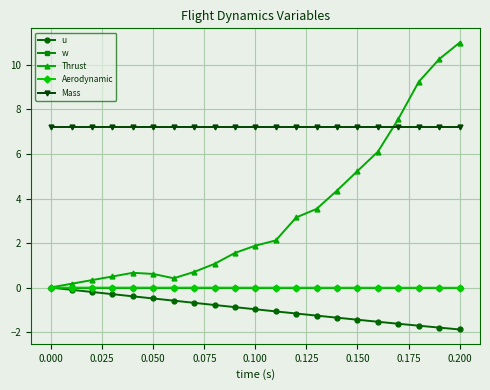

Which series has the largest total across all categories?

Mass